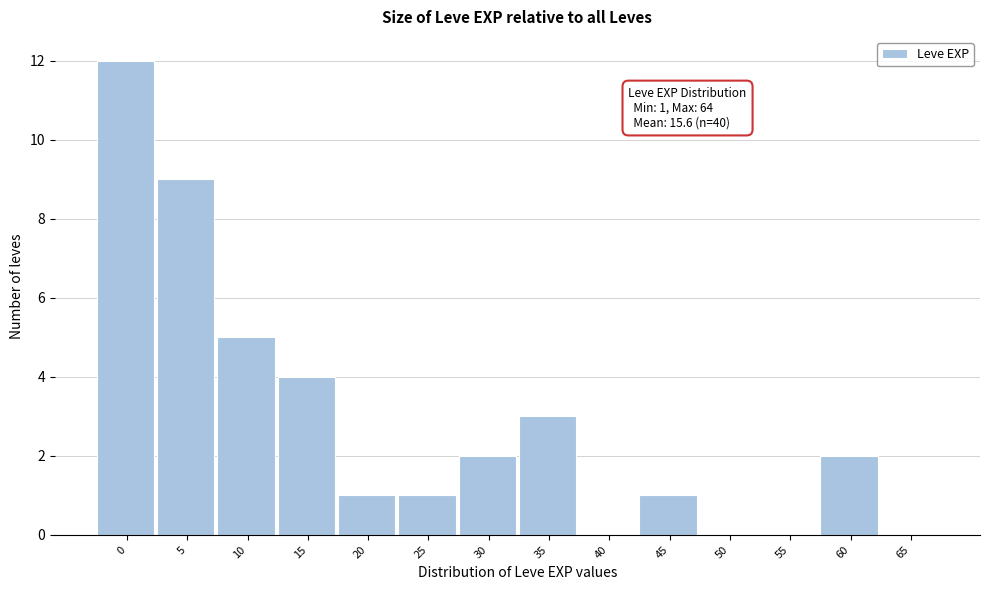

Reading left to right, transcribe all the data shown in this chart.

0=12	5=9	10=5	15=4	20=1	25=1	30=2	35=3	40=0	45=1	50=0	55=0	60=2	65=0